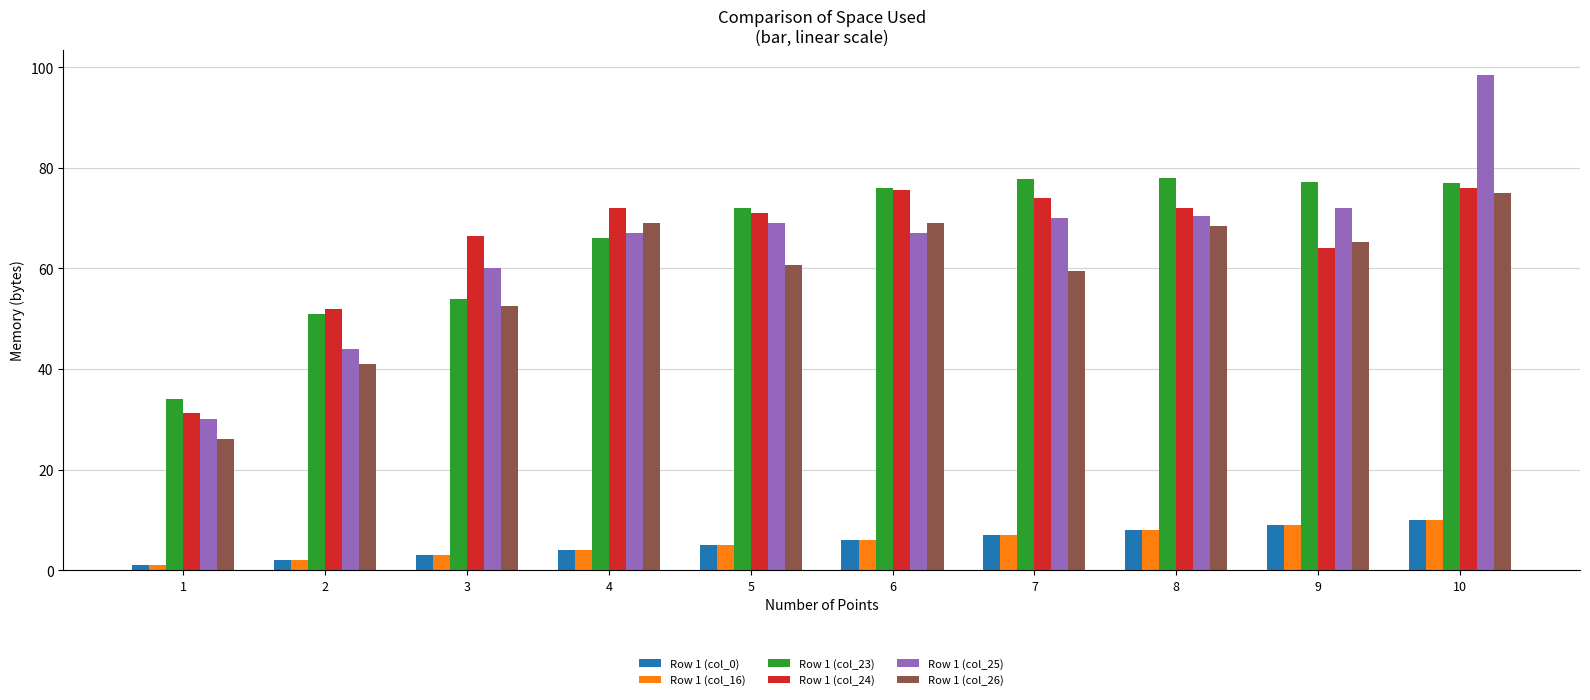

How many groups of bars are there?

10